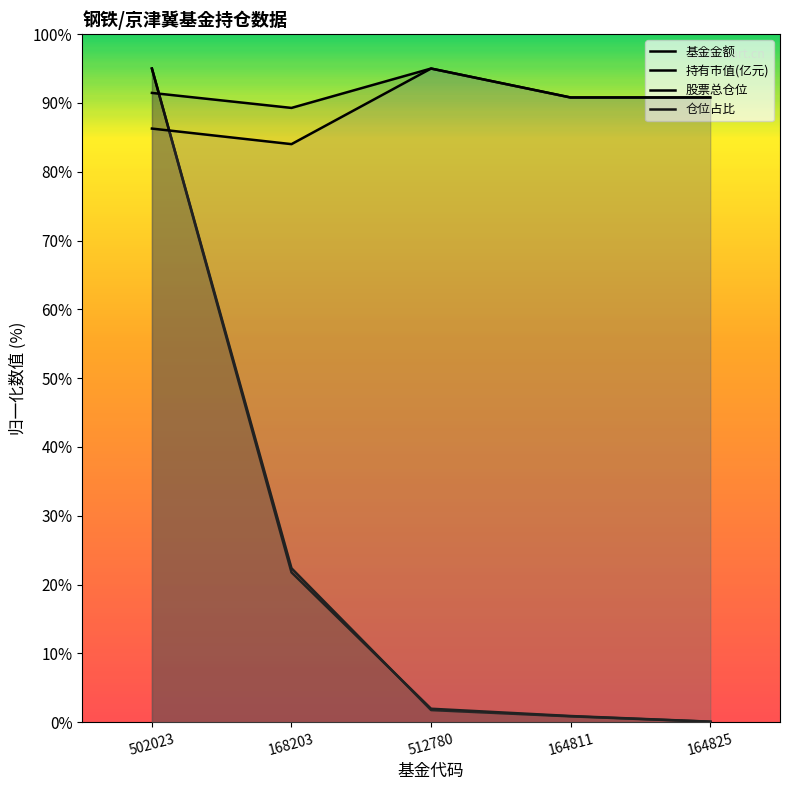

What is the sum of the 股票总仓位 values at 168203 and 164825?

180.1